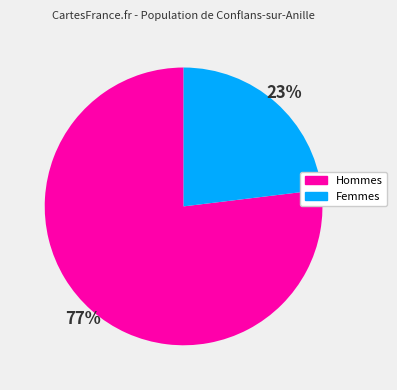

How many slices are in this pie chart?

2